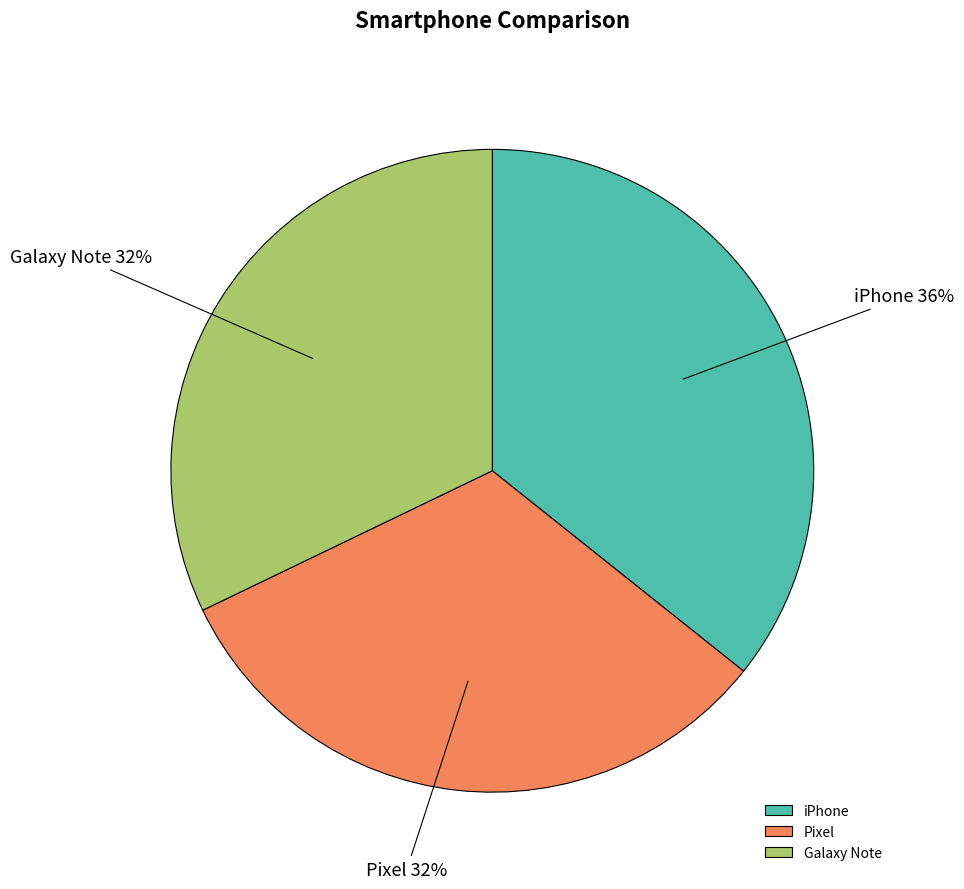

Do iPhone and Galaxy Note together represent more than half of the pie?

Yes